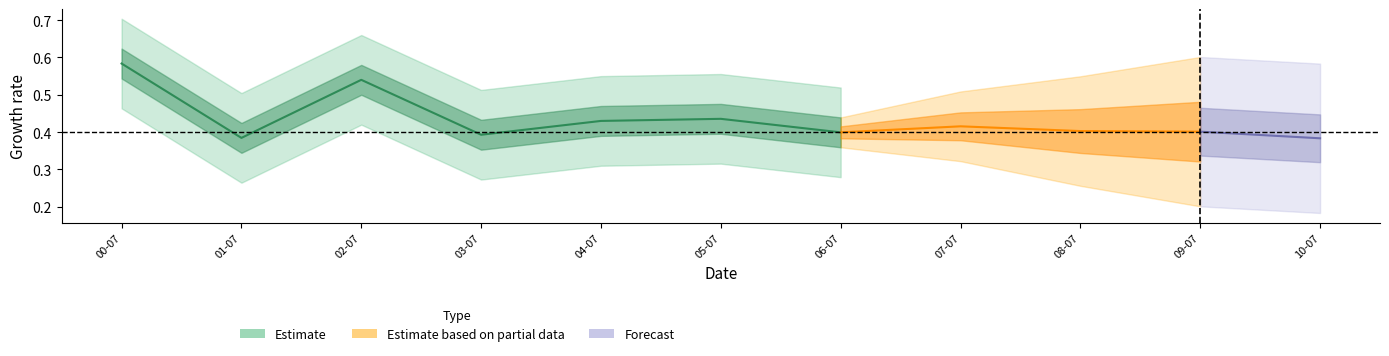

Which category has the highest value across all series?

2000-07-15